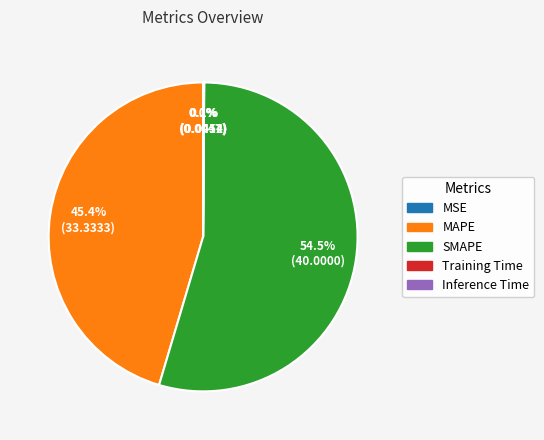

To the nearest percent, what is the difference between the MAPE and SMAPE slice percentages?

9%